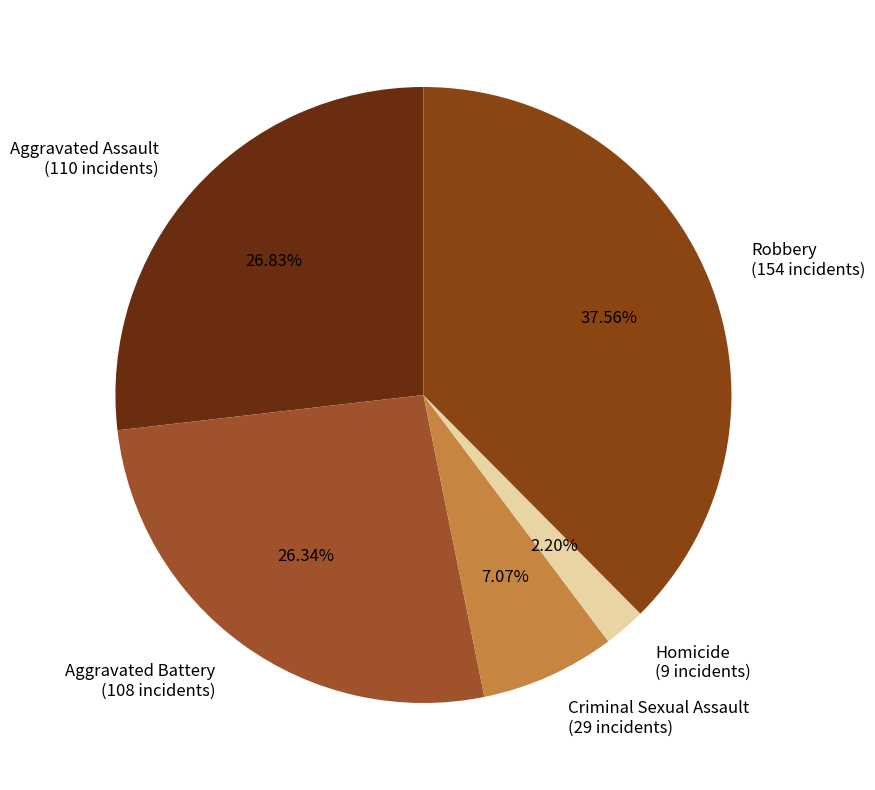

To the nearest percent, what is the average slice percentage?

20%